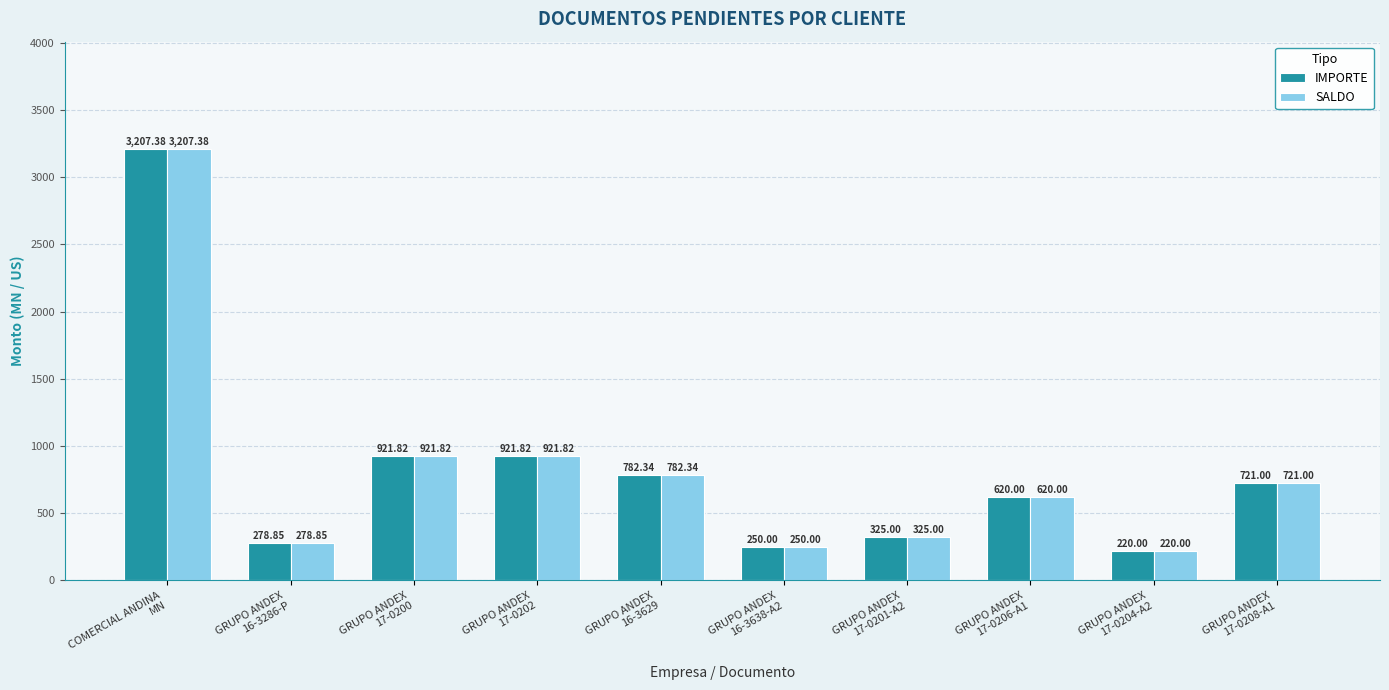

What is the difference between the maximum and second lowest values in the IMPORTE series?

2957.4